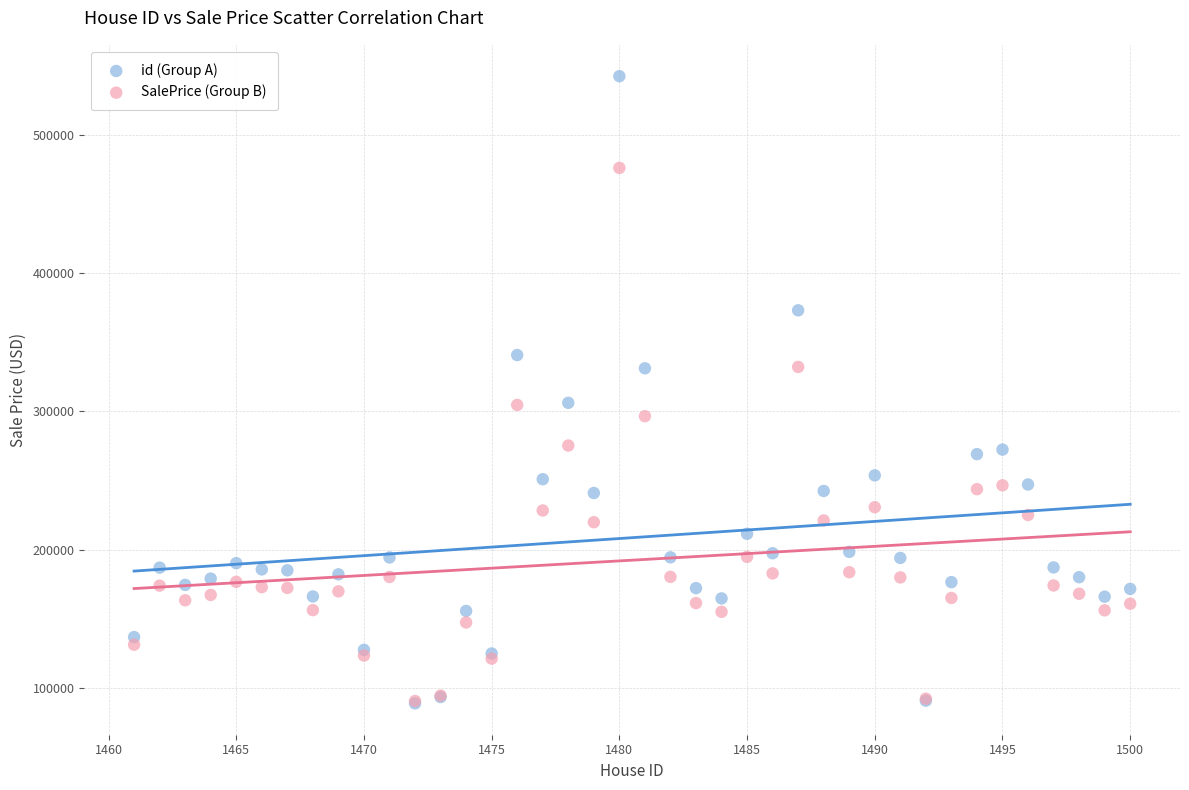

Which series reaches the maximum Y coordinate?

id (Group A)